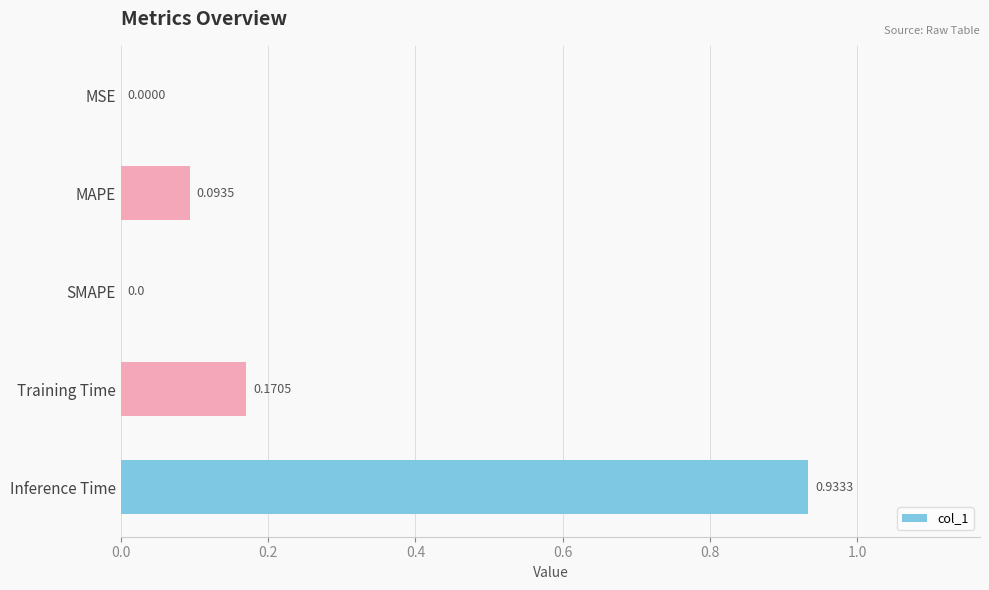

What is the sum of the values at MAPE and Inference Time?

1.0